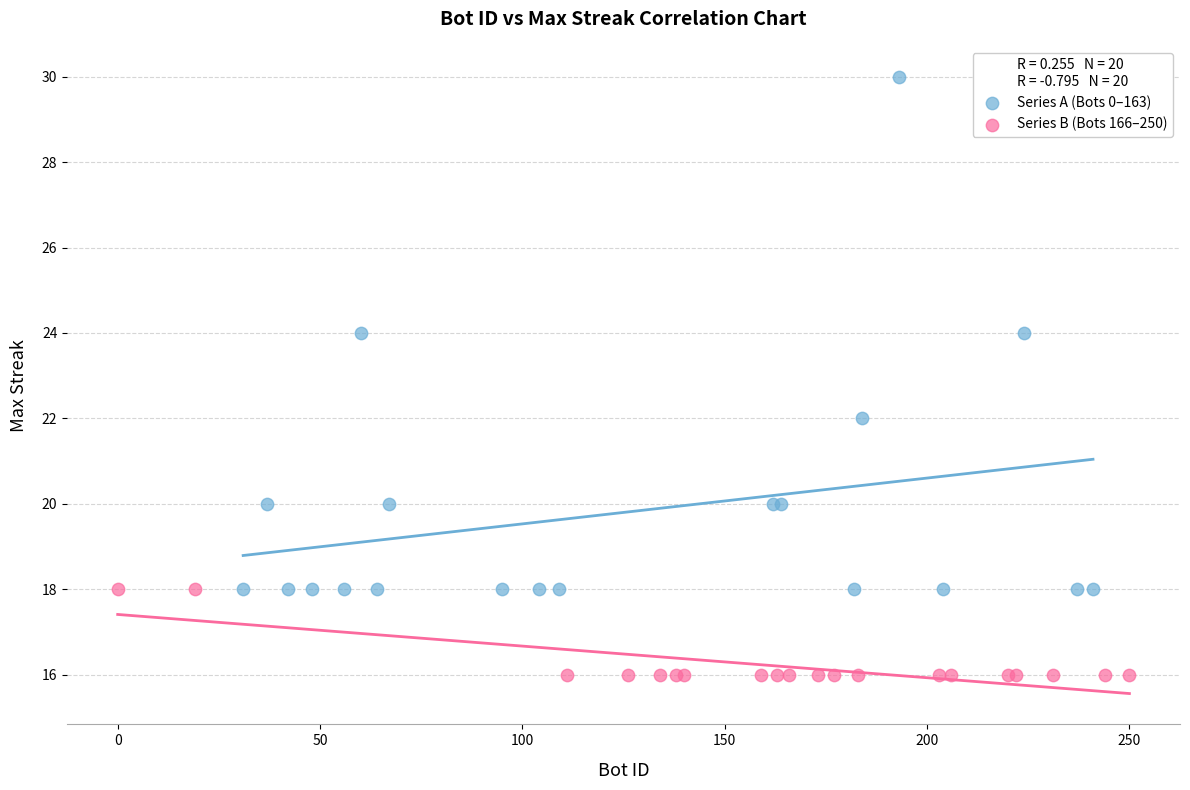

Which series has the widest spread of Y values?

Series A (Bots 0–163)